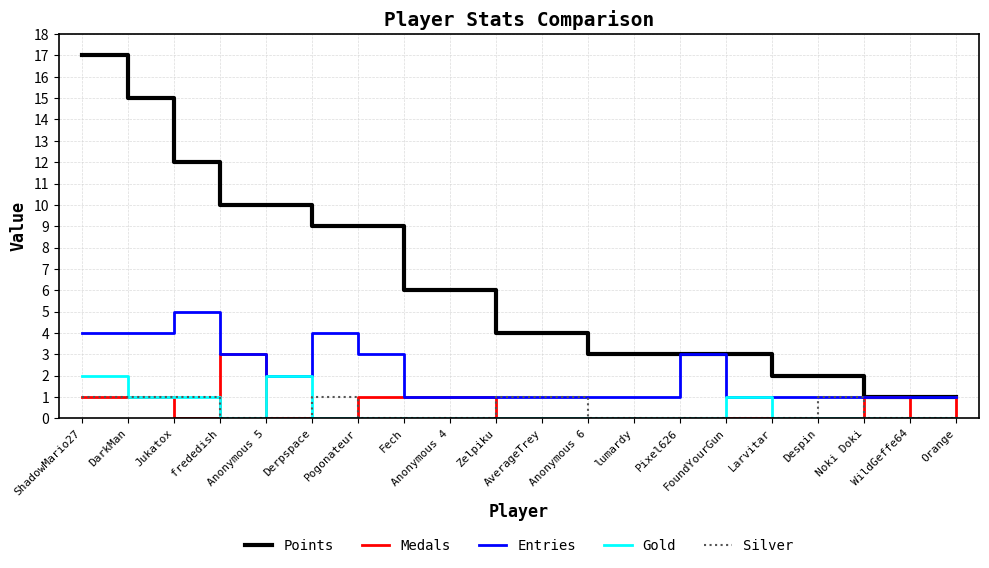

Which series changed the most between Jukatox and Fech?

Points